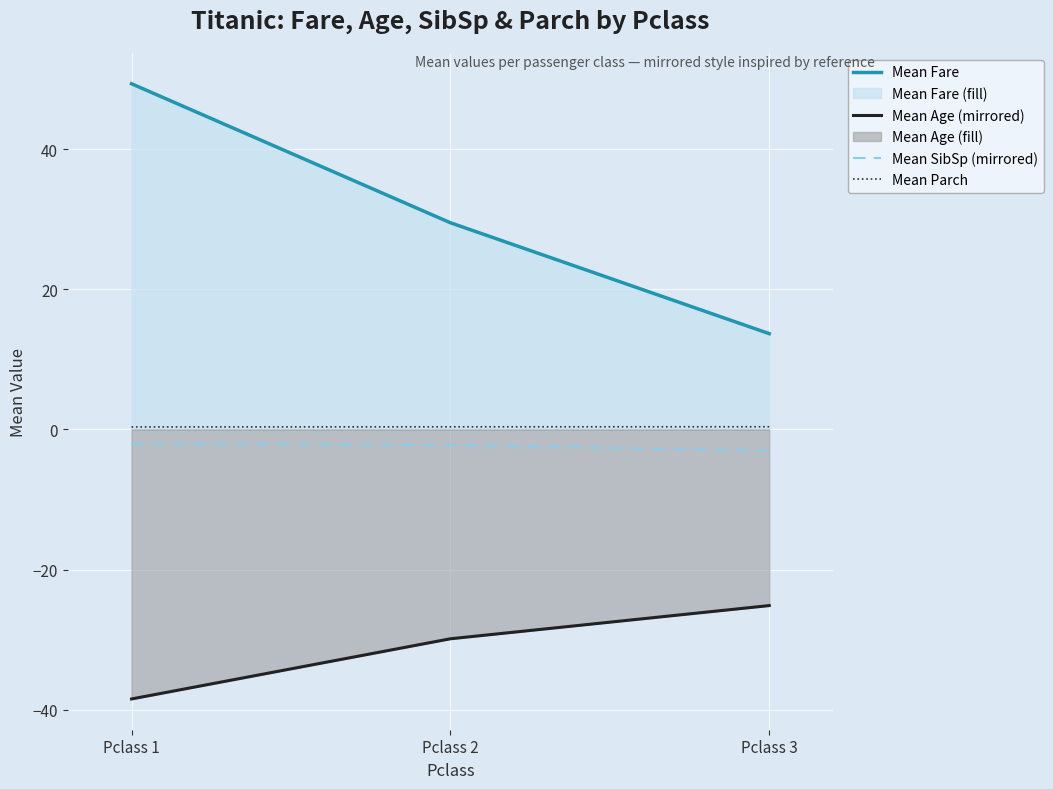

Which category has the lowest value in the Mean Parch series?

Pclass 1